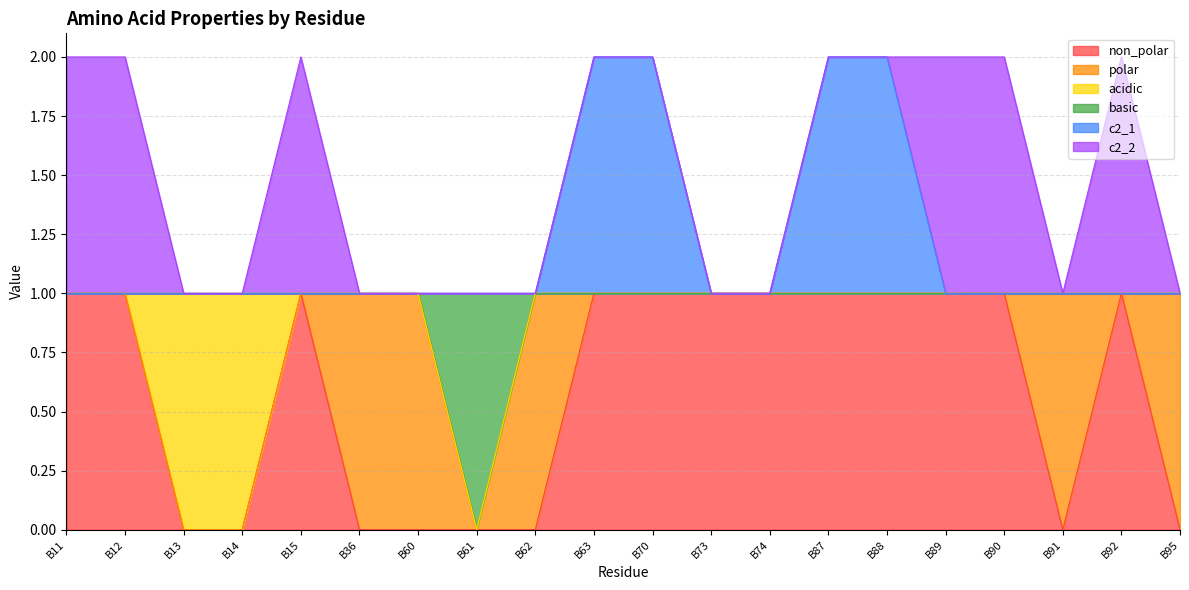

Which category has the lowest value in the basic series?

B61